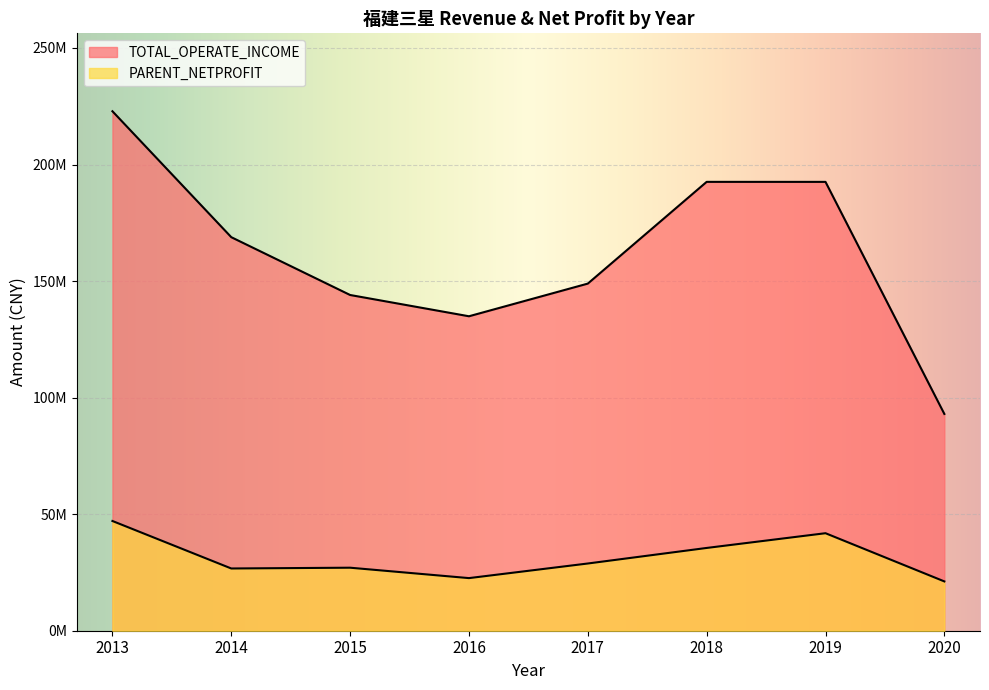

True or false: TOTAL_OPERATE_INCOME has a value of 47310356.6 at 2020.

False